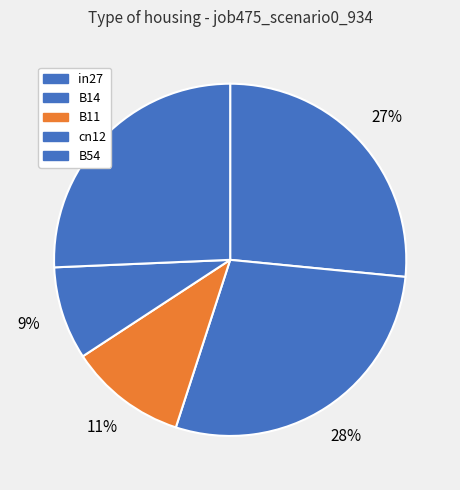

Between B11 and B54, which is larger?

B54